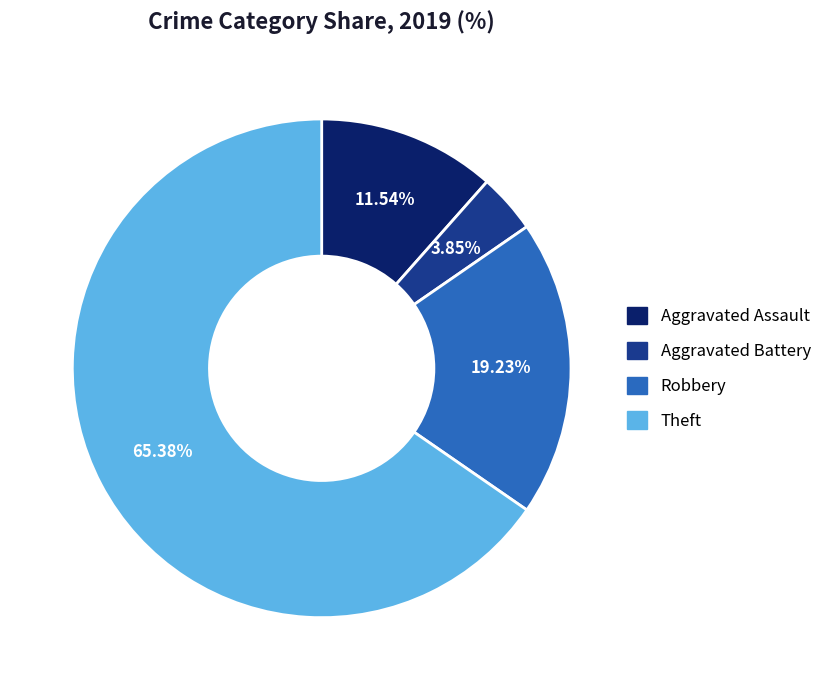

The Aggravated Assault slice represents 12% of the pie. True or false?

True